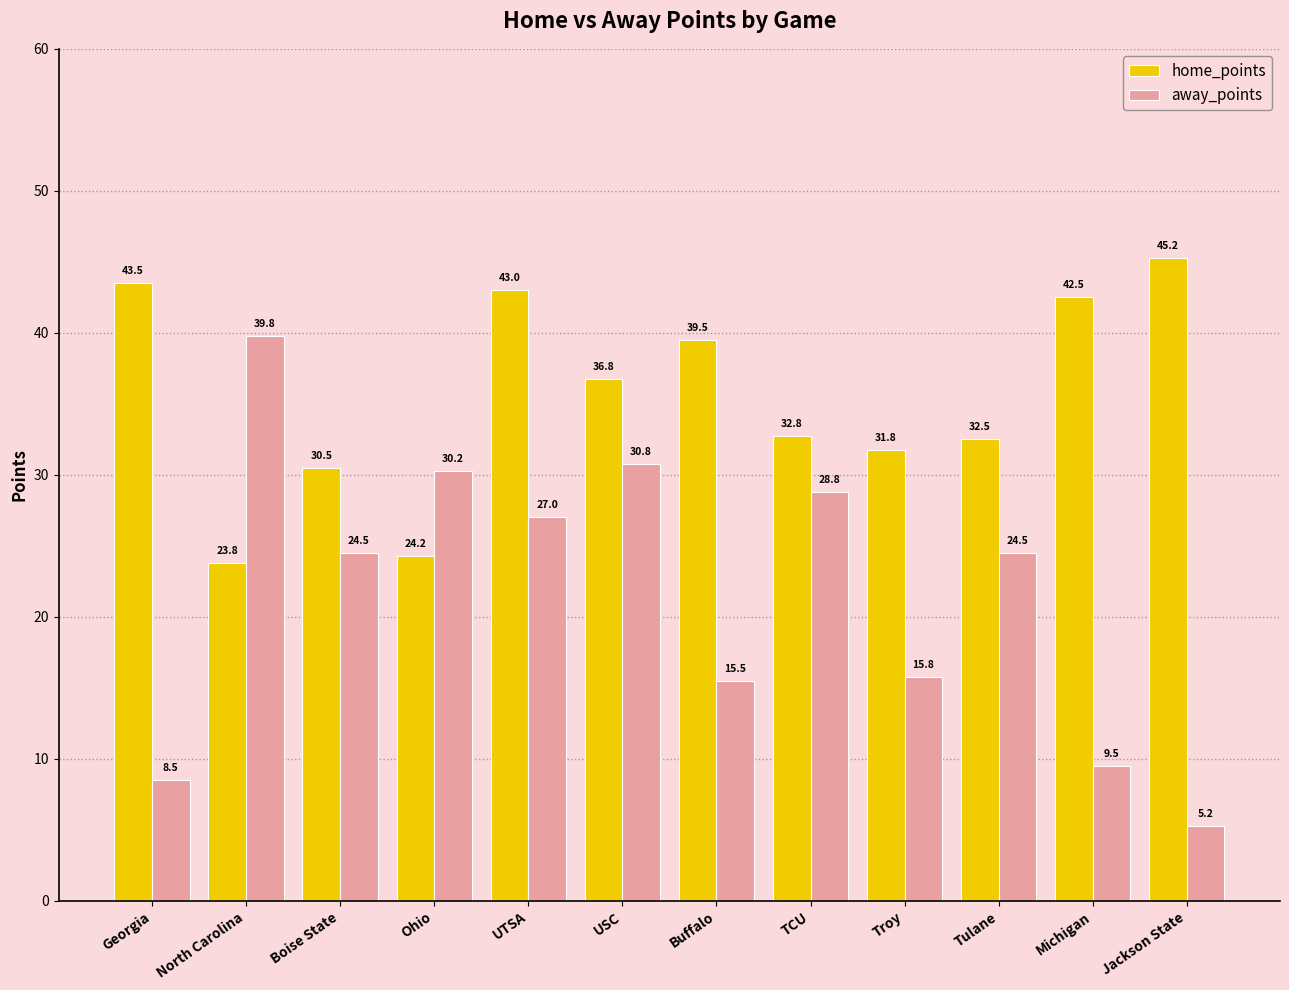

Which category has the lowest value in the home_points series?

North Carolina